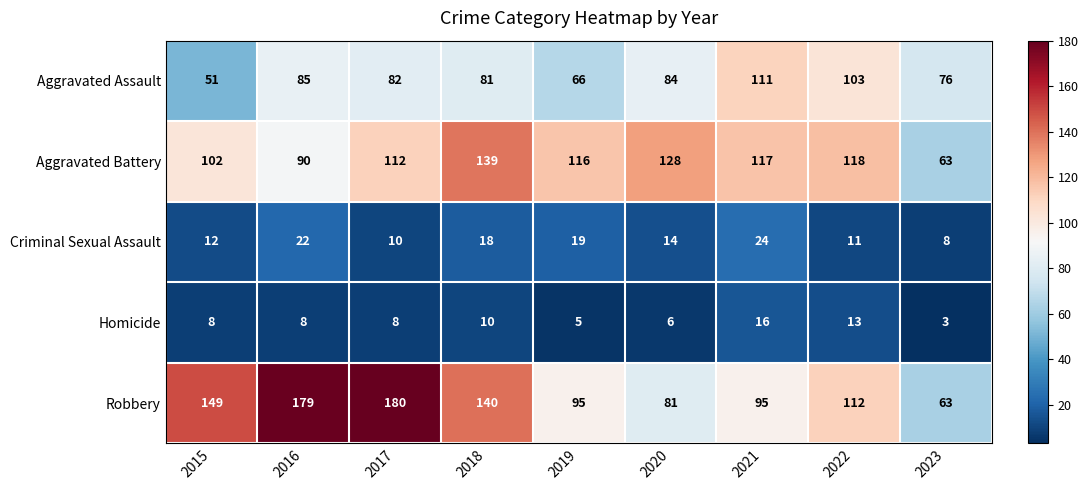

Which series has the largest total across all categories?

Robbery